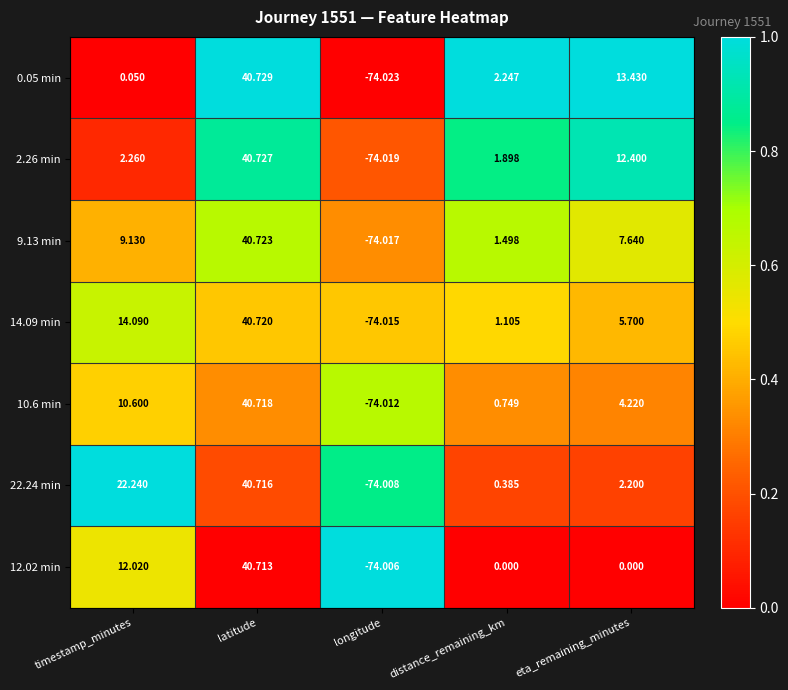

List the series in order of their peak value, highest first.

0.05 min, 2.26 min, 9.13 min, 14.09 min, 10.6 min, 22.24 min, 12.02 min